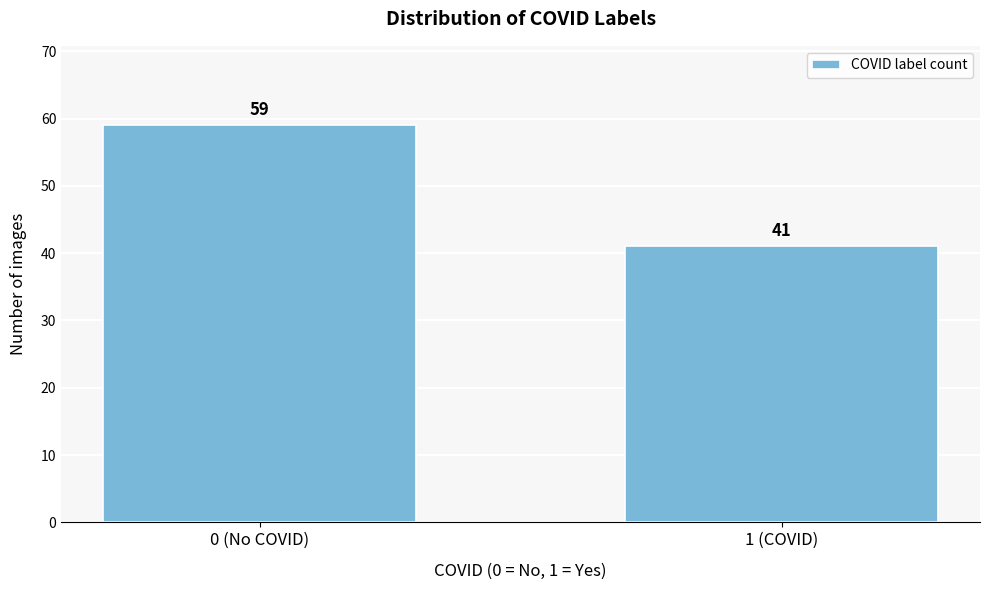

Reading right to left, what are all the values shown in this chart?

41	59